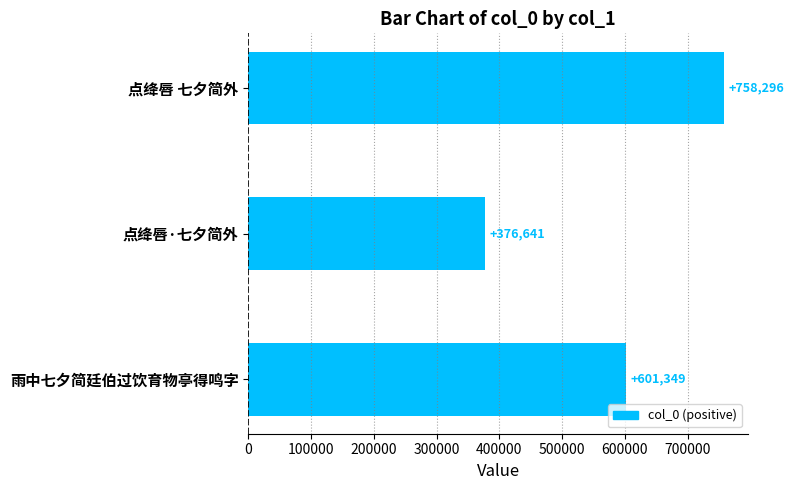

How many bars are there in total?

3